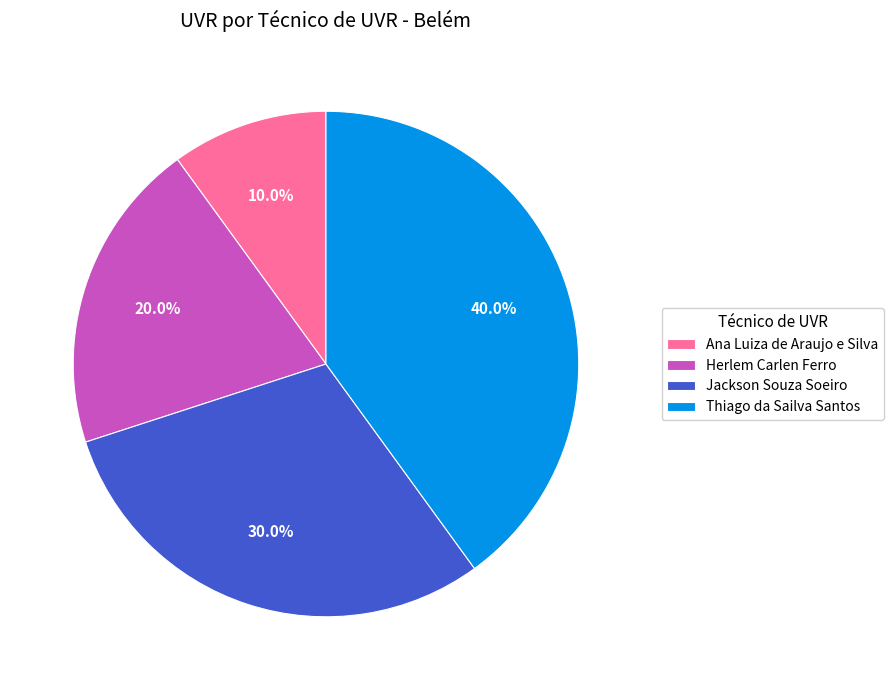

To the nearest percent, what percentage of the pie is Jackson Souza Soeiro?

30%